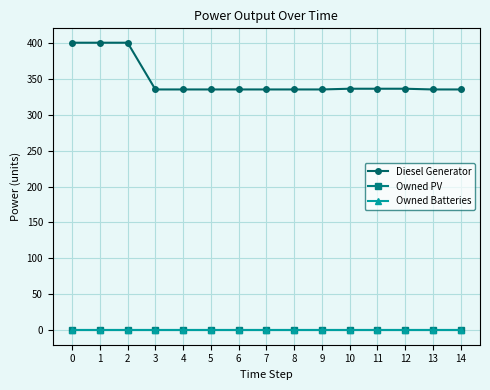

Reading left to right, transcribe all the data shown in this chart.

Diesel Generator: 400	400	400	335	335	335	335	335	335	335	336	336	336	335	335
Owned PV: 0	0	0	0	0	0	0	0	0	0	0	0	0	0	0
Owned Batteries: 0	0	0	0	0	0	0	0	0	0	0	0	0	0	0